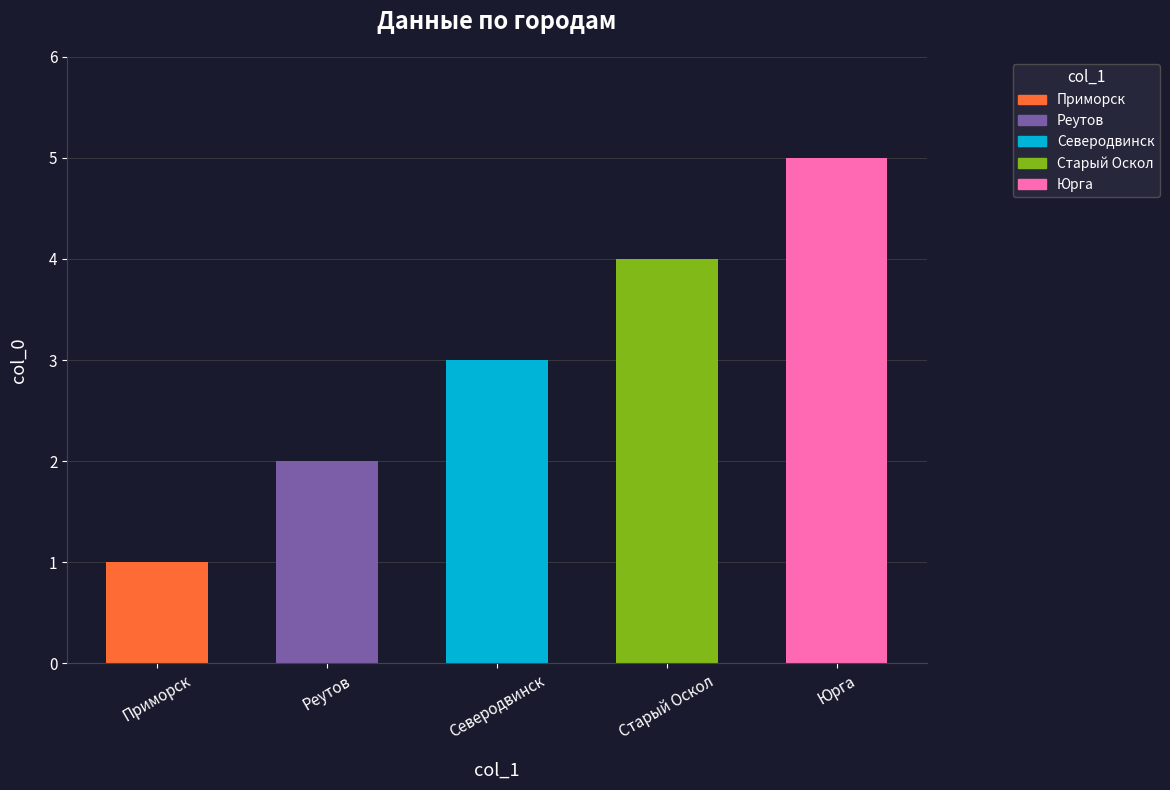

What is the value of the 2nd bar from the left?

2